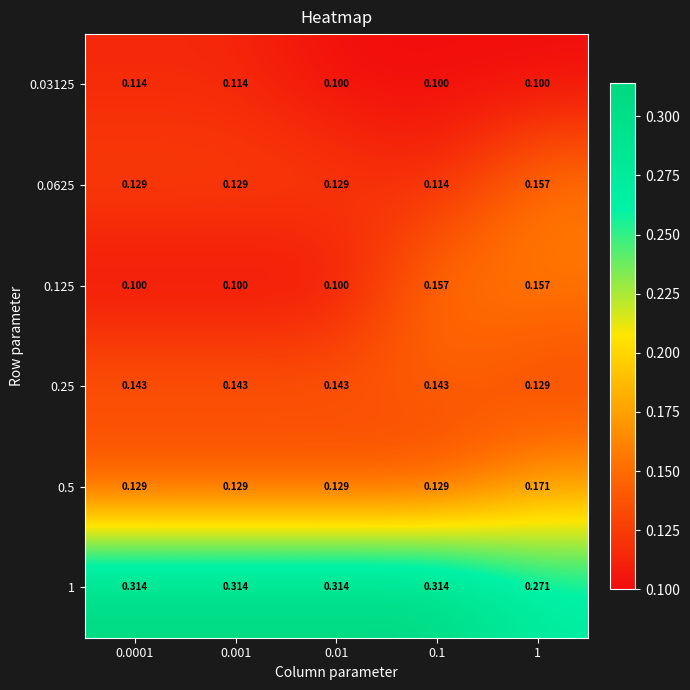

Is the value of 0.25 at 0.01 greater than the value of 0.03125 at 0.1?

Yes